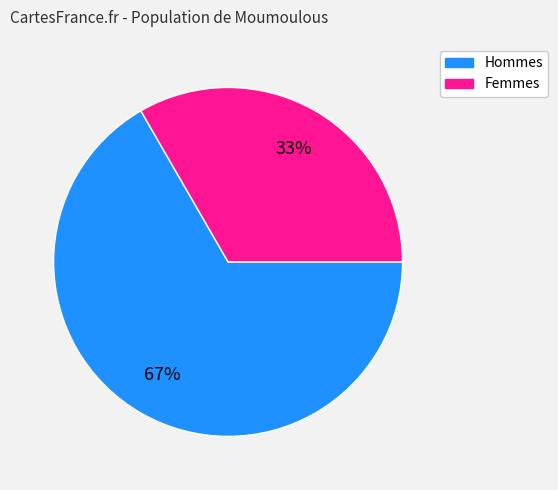

Between Hommes and Femmes, which is larger?

Hommes